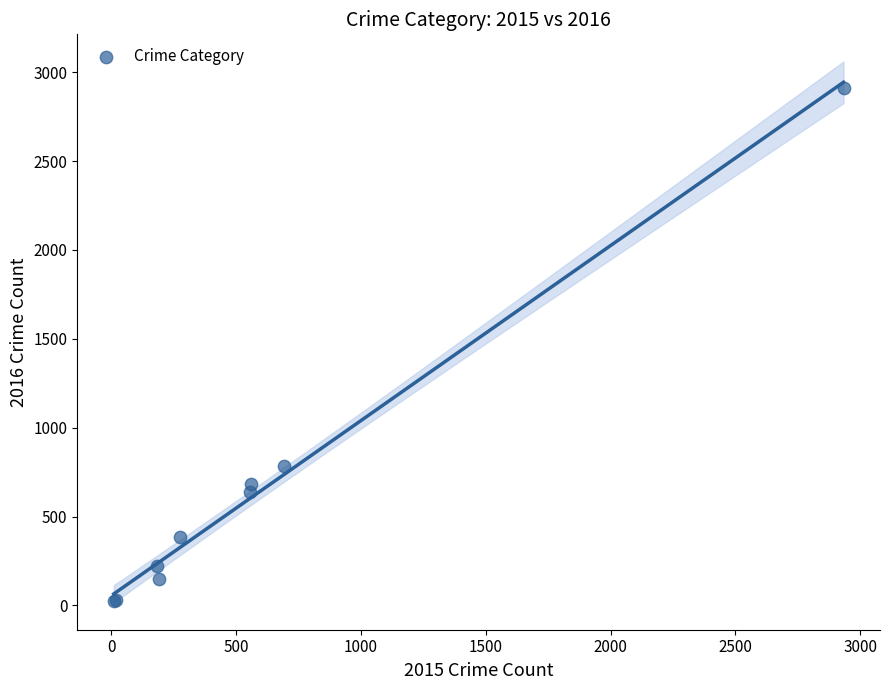

What Y value in the scatter plot is closest to 1468?

787